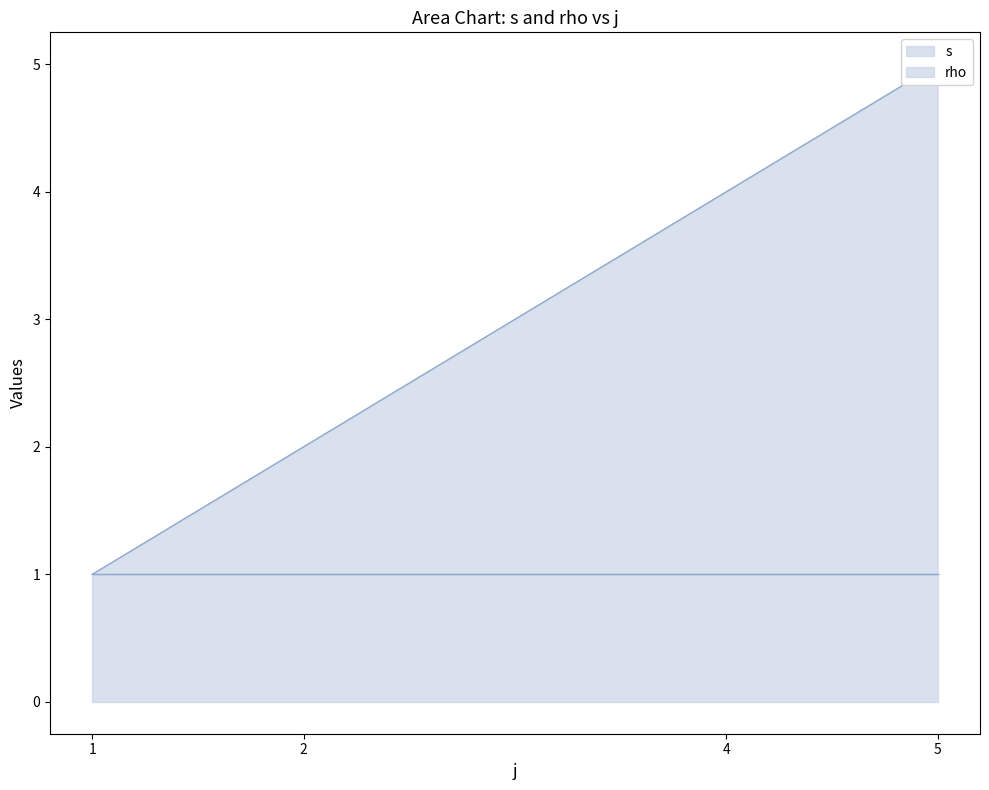

What is the greatest value displayed?

5